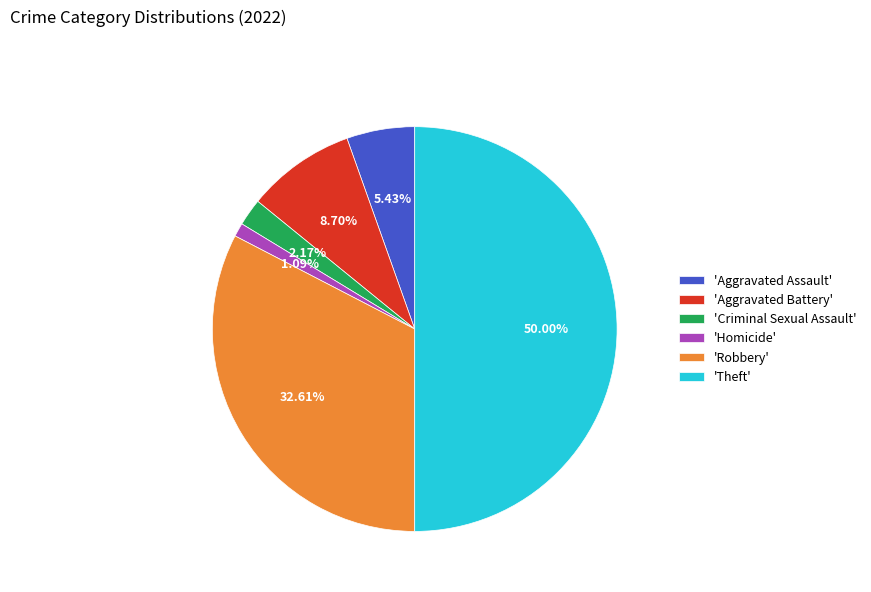

How many slices are in this pie chart?

6